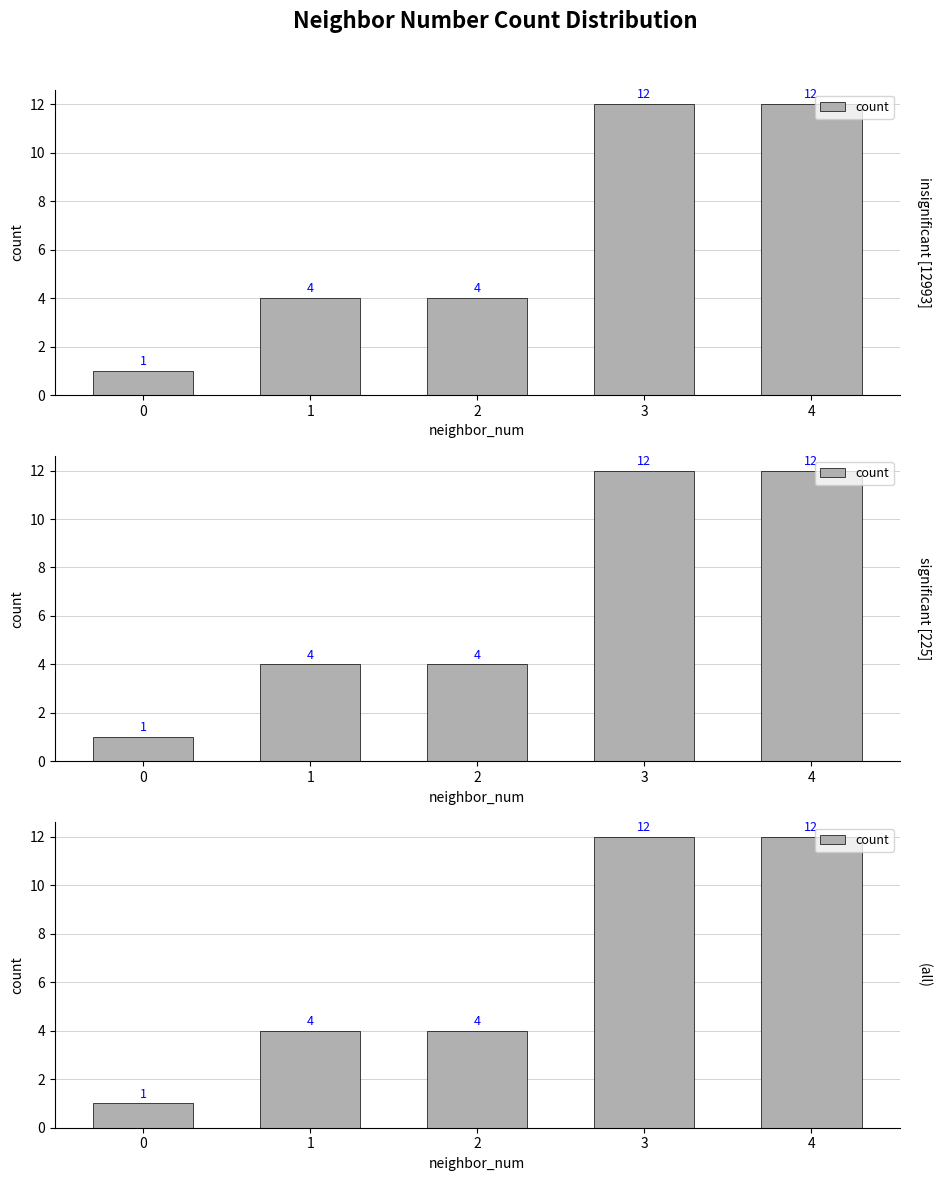

Are the bars horizontal?

No